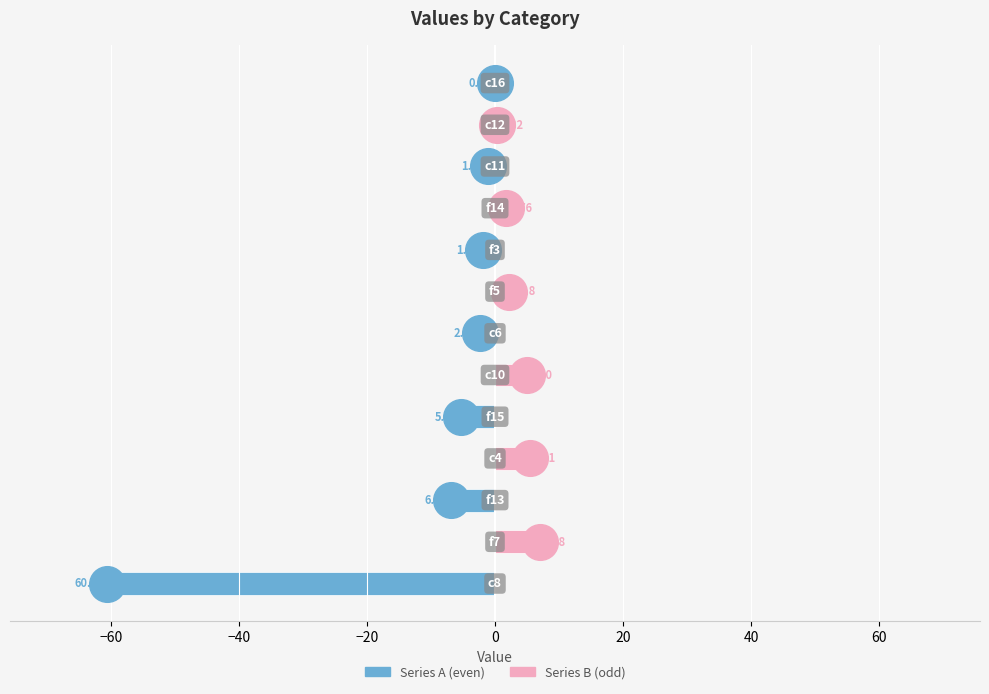

At how many categories does at least one series exceed 5?

2